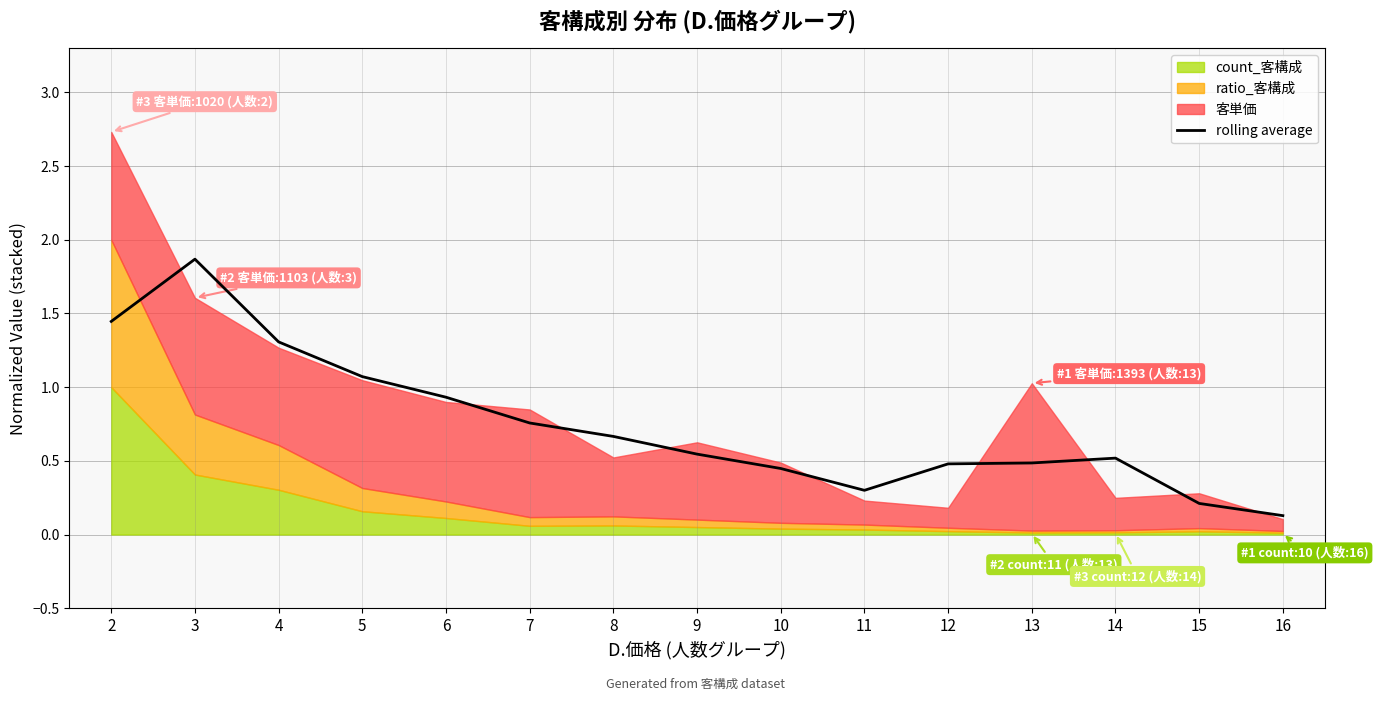

Where is the first local maximum?

3